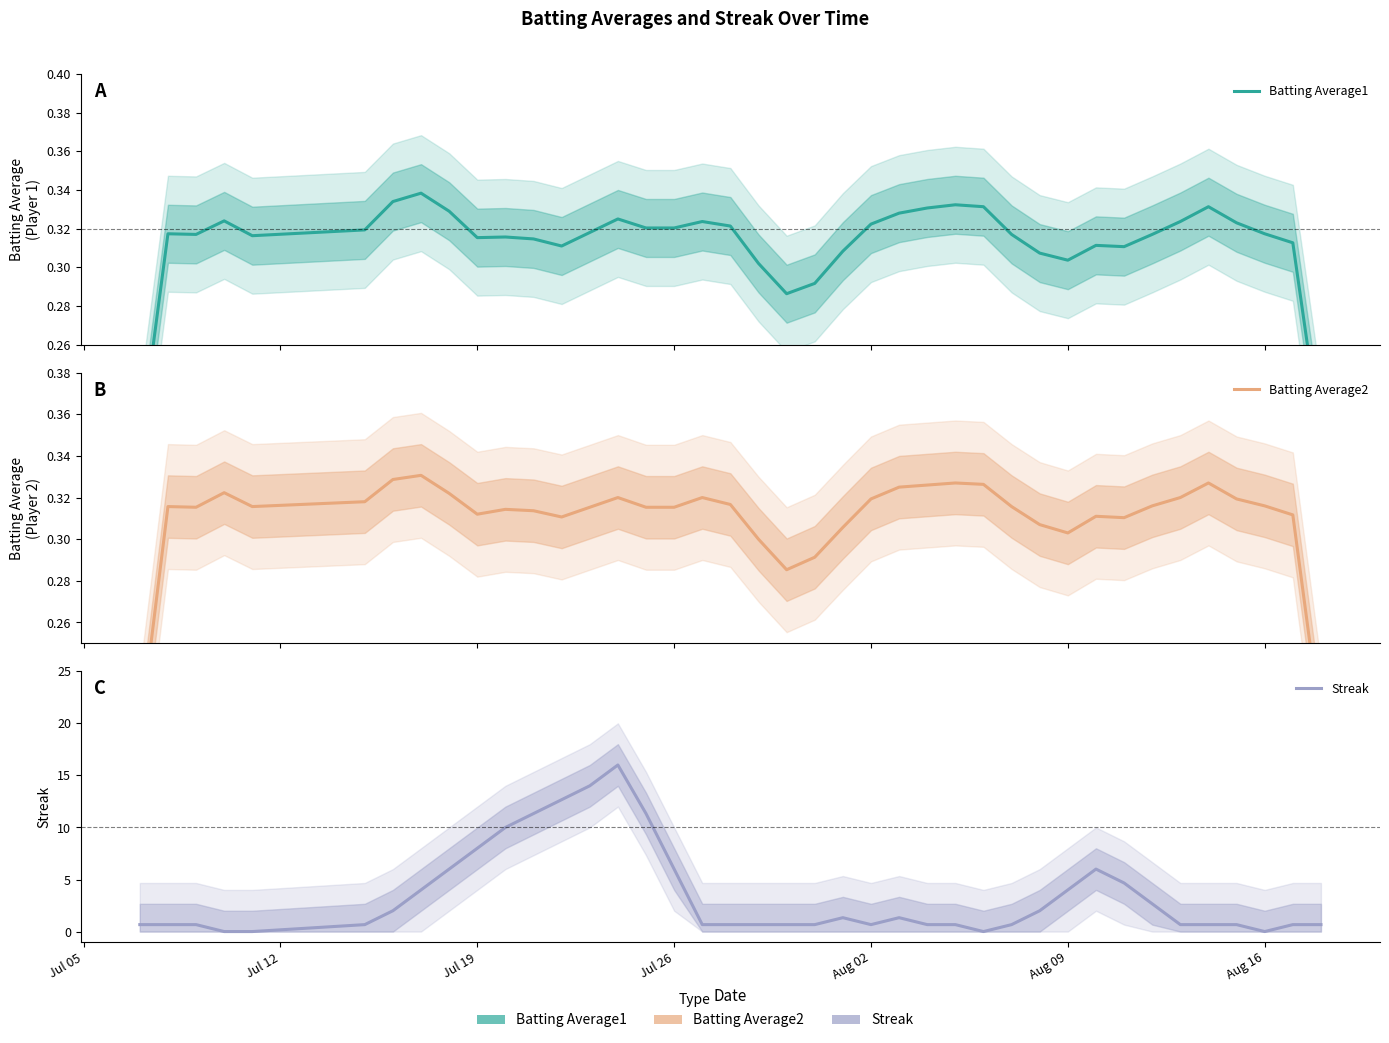

True or false: Batting Average1 has more than 1 points higher than both neighbors.

True